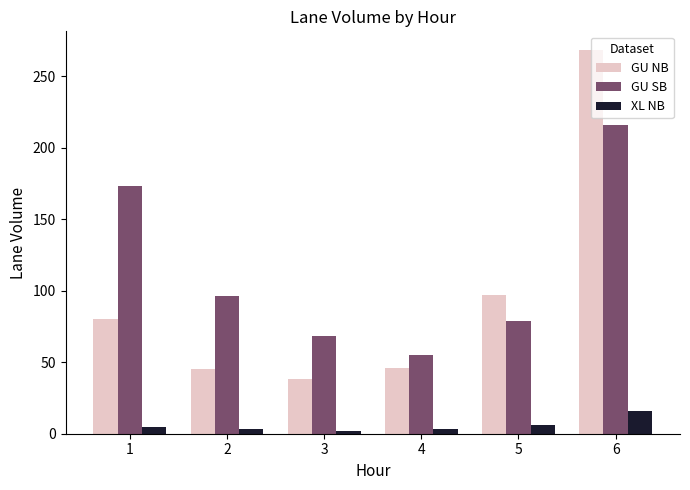

How many bars are there in total?

18